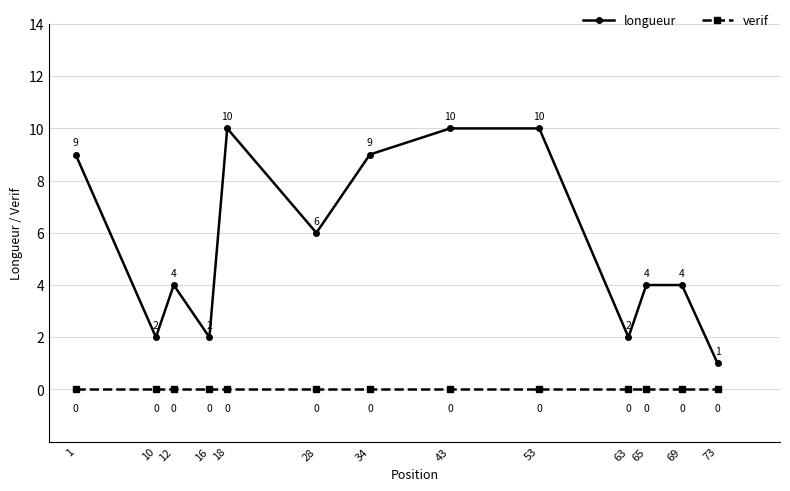

Reading left to right, transcribe all the data shown in this chart.

longueur: 9	2	4	2	10	6	9	10	10	2	4	4	1
verif: 0	0	0	0	0	0	0	0	0	0	0	0	0